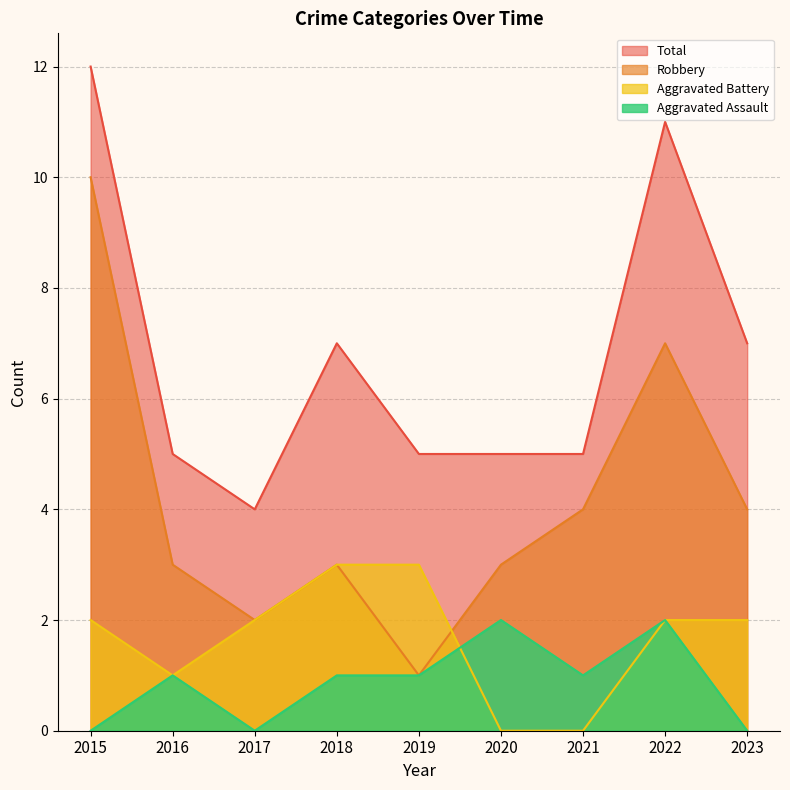

True or false: Aggravated Battery and Total cross at least once.

False